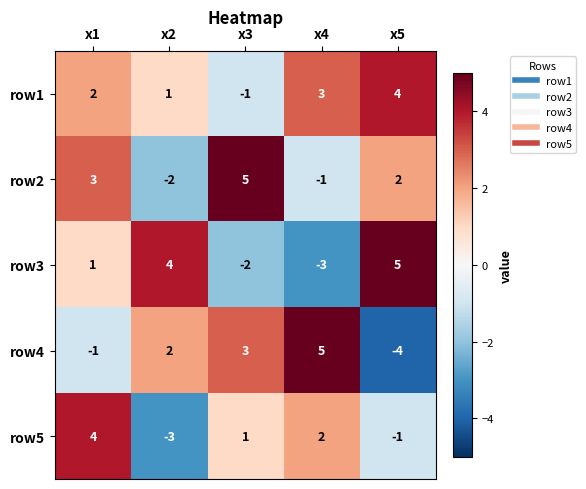

The value of row5 at x5 is -1. True or false?

True